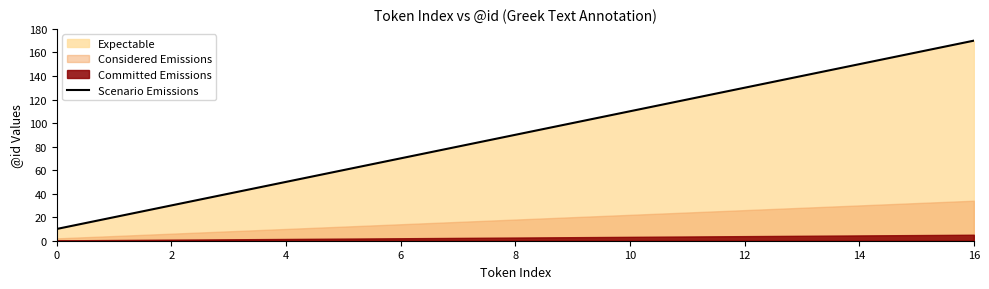

True or false: Scenario Emissions has a value of 70 at 6.

True